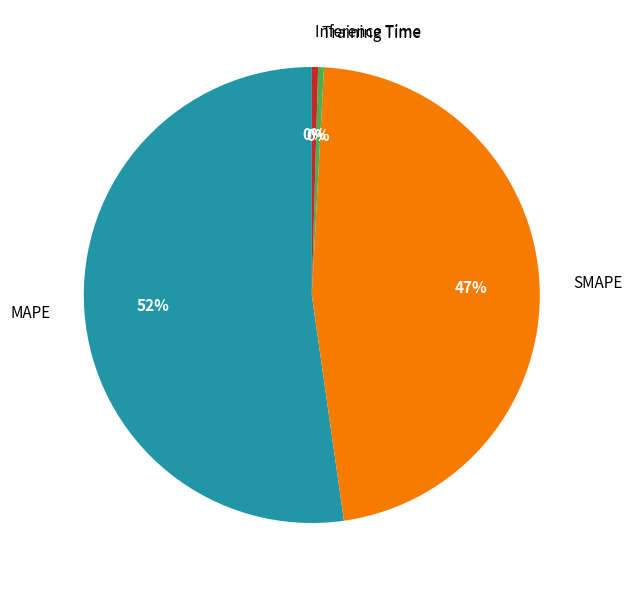

The SMAPE slice represents 61% of the pie. True or false?

False